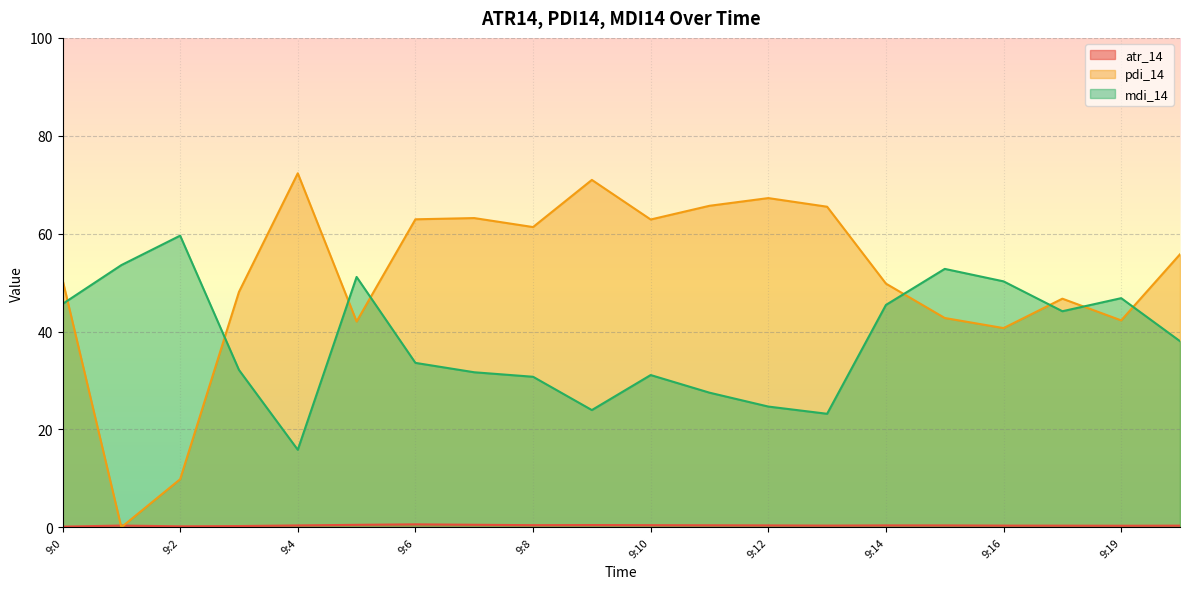

List the series in order of their peak value, highest first.

pdi_14, mdi_14, atr_14